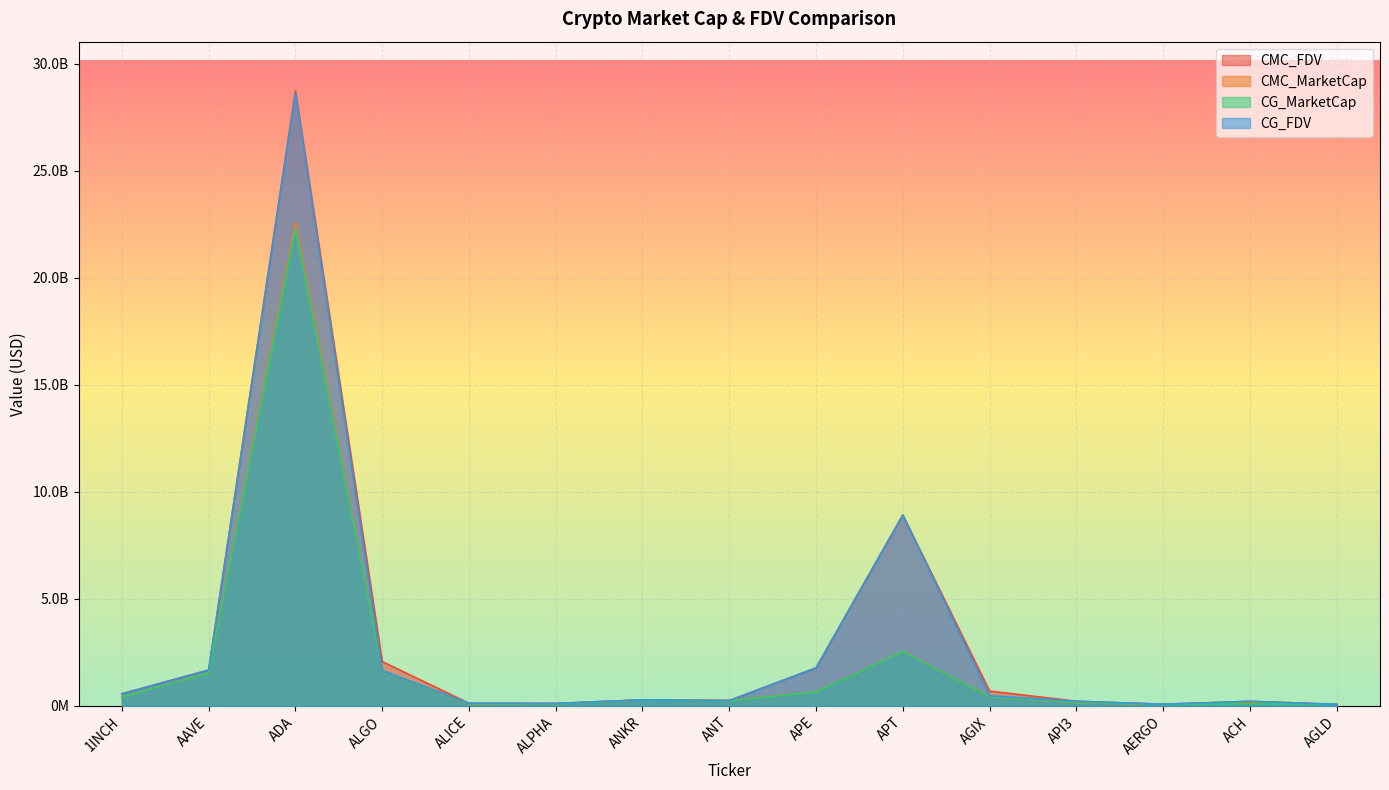

What is the label of the 1st point from the left?

1INCH